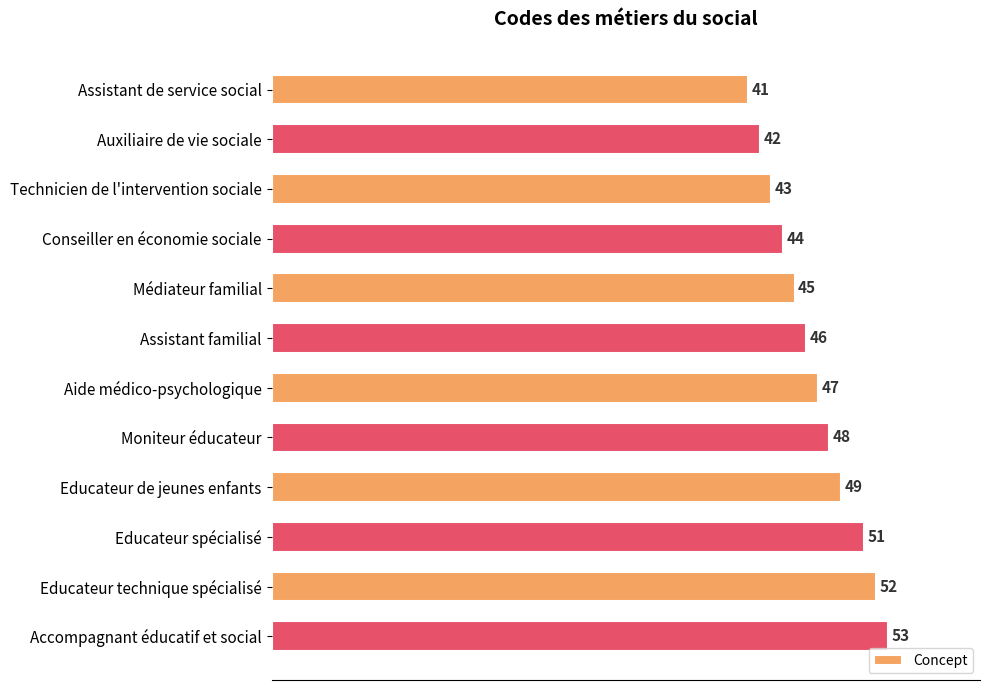

Does the chart contain stacked bars?

No